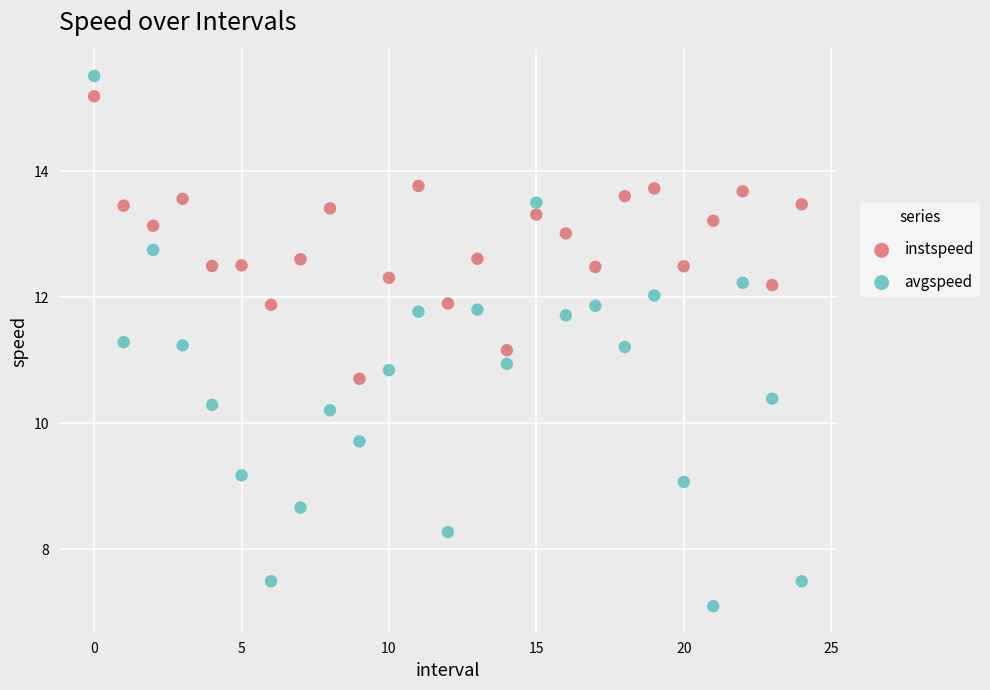

Which series contains the lowest Y value?

avgspeed